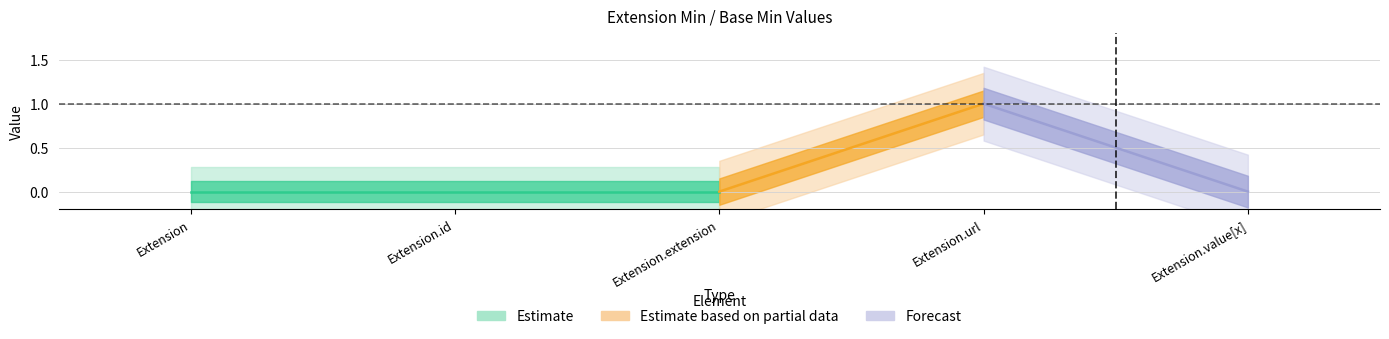

At which label does Base Min reach its peak?

Extension.url